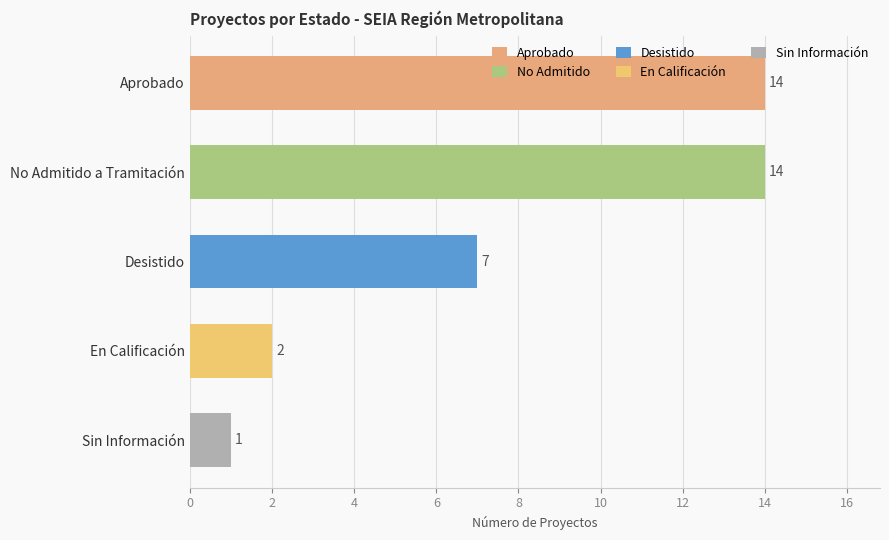

Is it true that the value at Aprobado is 14?

True